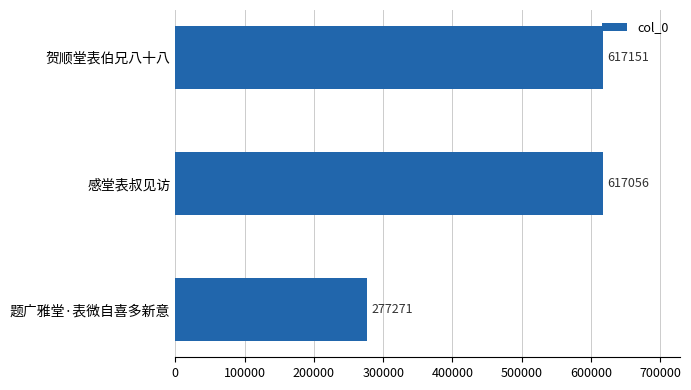

Which has a higher value, 贺顺堂表伯兄八十八 or 感堂表叔见访?

贺顺堂表伯兄八十八